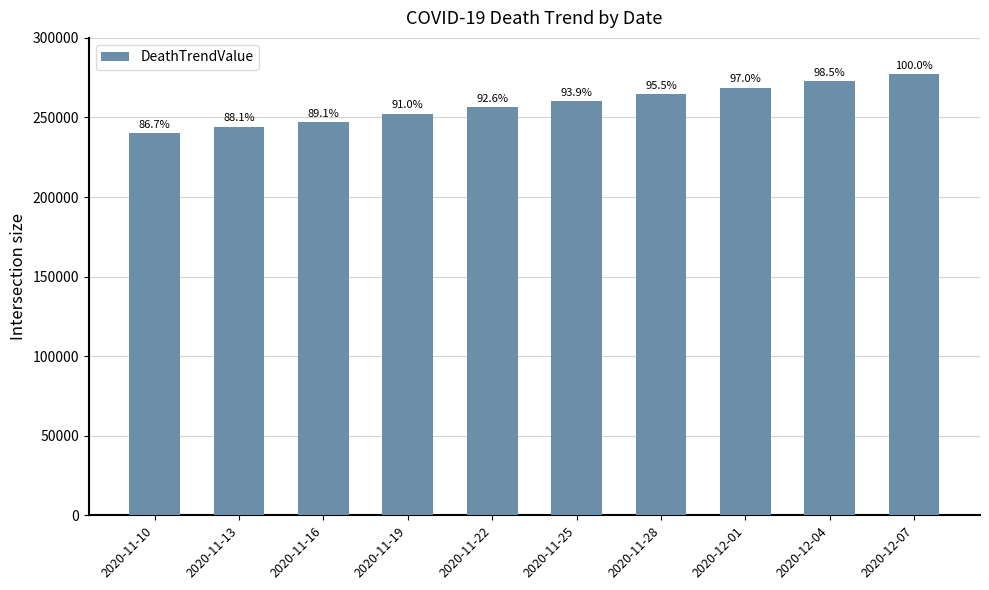

What is the value of the 10th bar from the left?

277201